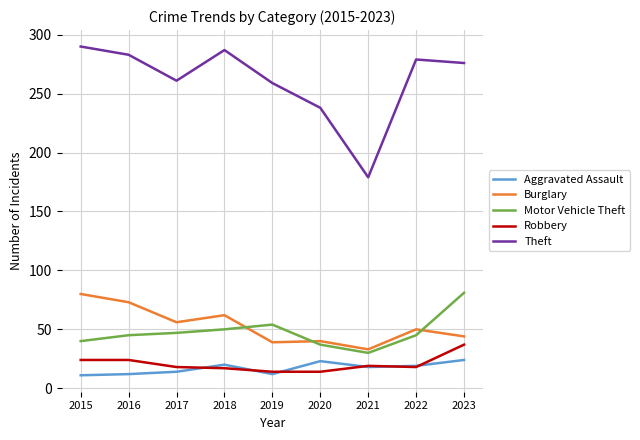

What is the total value across all series at 2021?

279